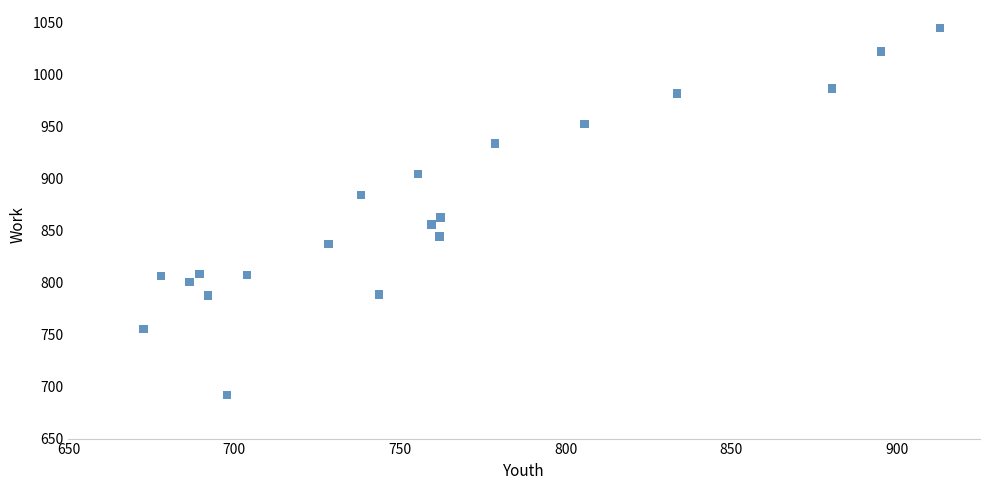

What Y value in the scatter plot is closest to 868?

862.6